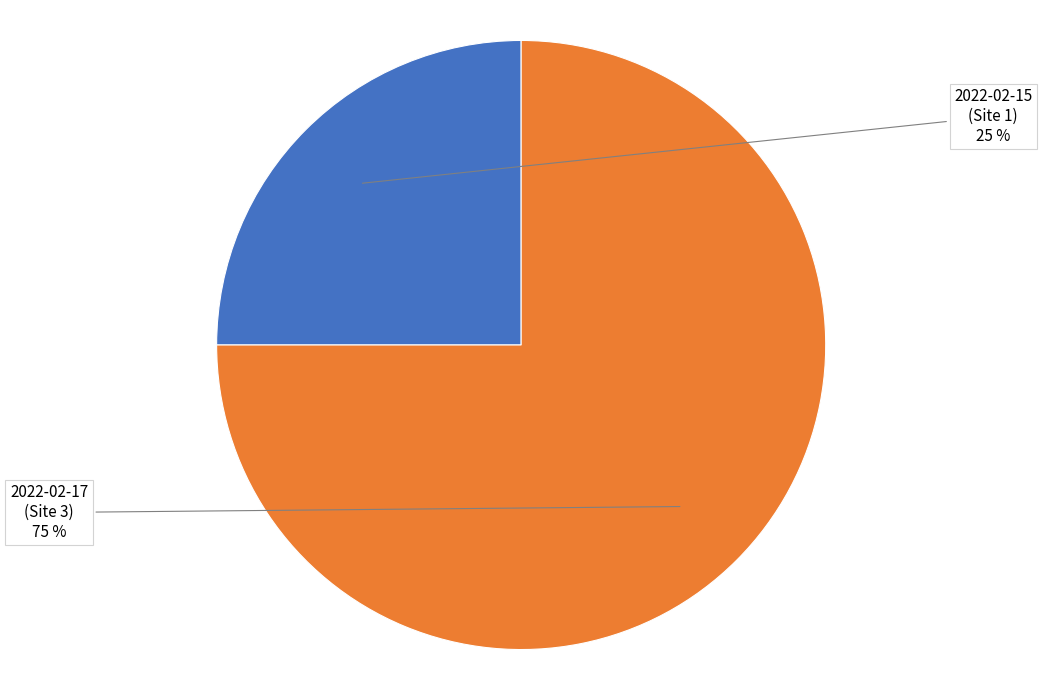

To the nearest percent, what is the average slice percentage?

50%